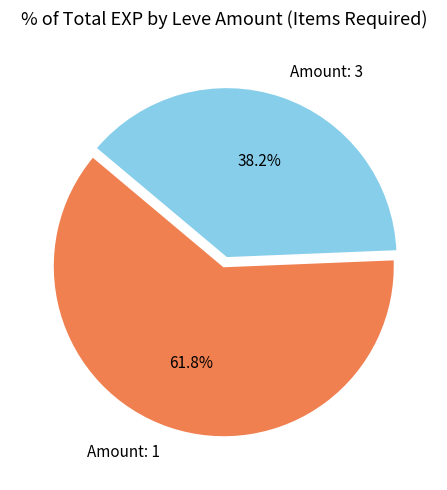

Combined, what portion of the pie is Amount: 3 and Amount: 1?

100.0%